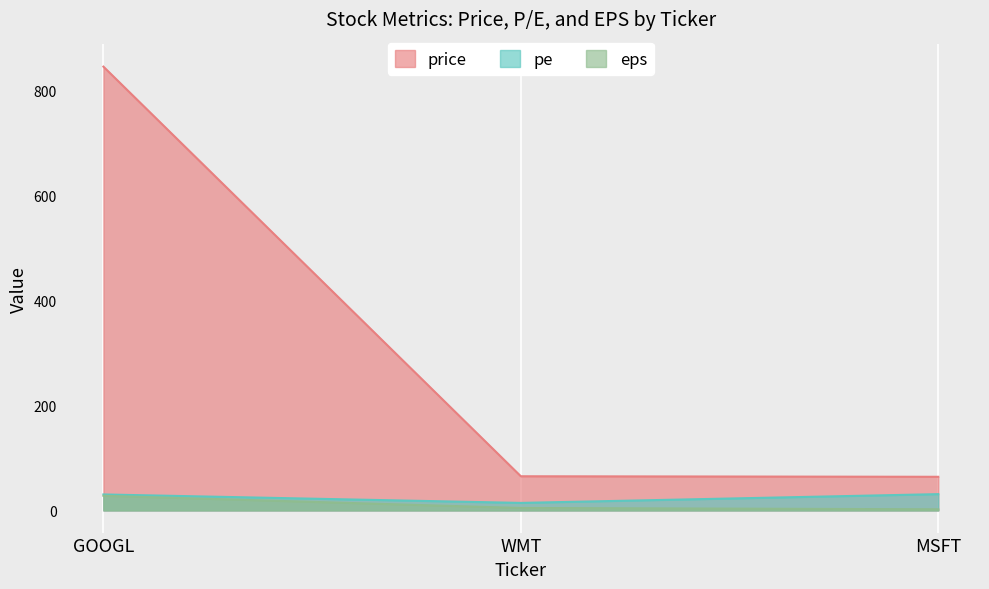

What is the value of the price point at the 3rd from the left?

64.0